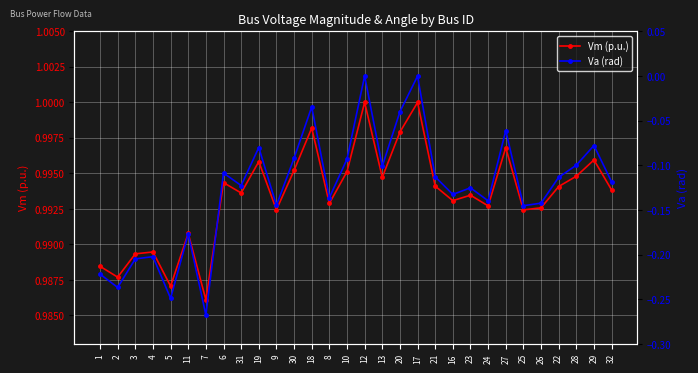

What is the label of the 9th point from the left?

31